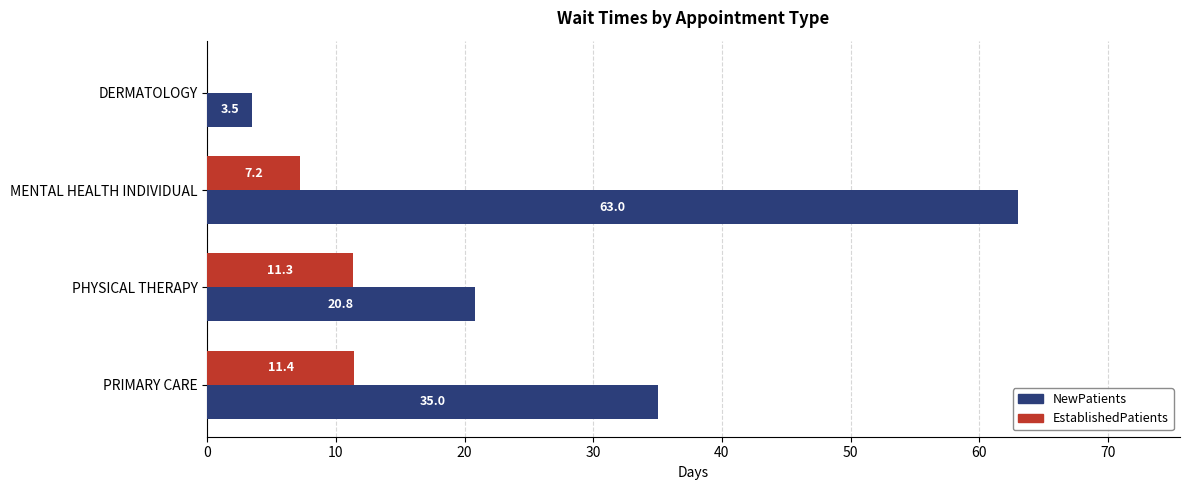

What is the sum of all EstablishedPatients values?

29.9